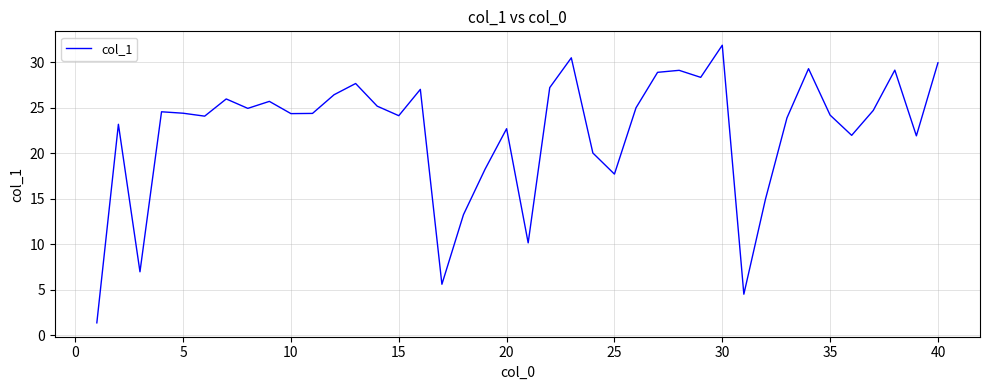

What is the difference between the maximum and second lowest values?

27.3